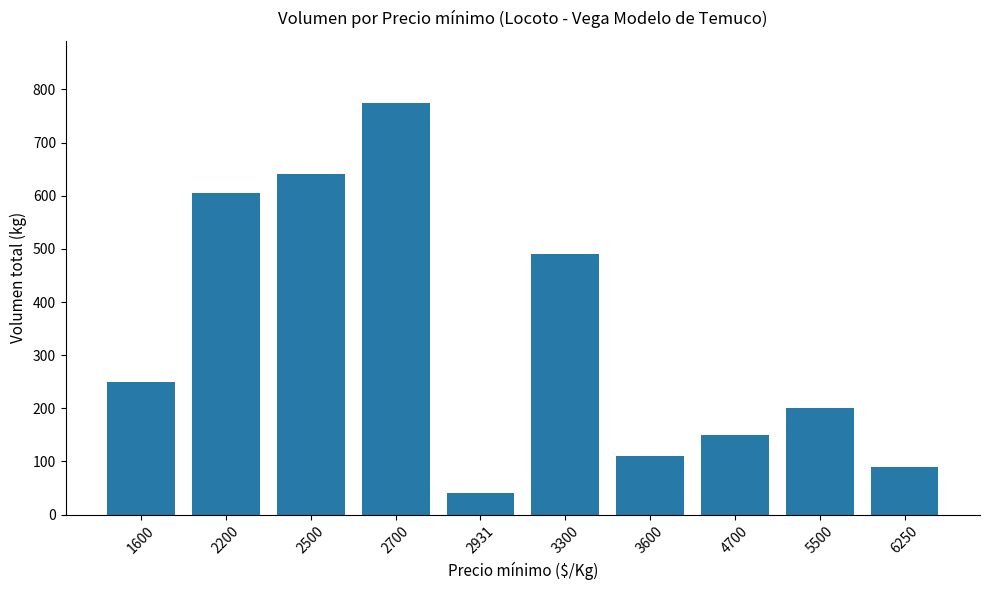

Reading left to right, transcribe all the data shown in this chart.

250	605	640	775	40	490	110	150	200	90